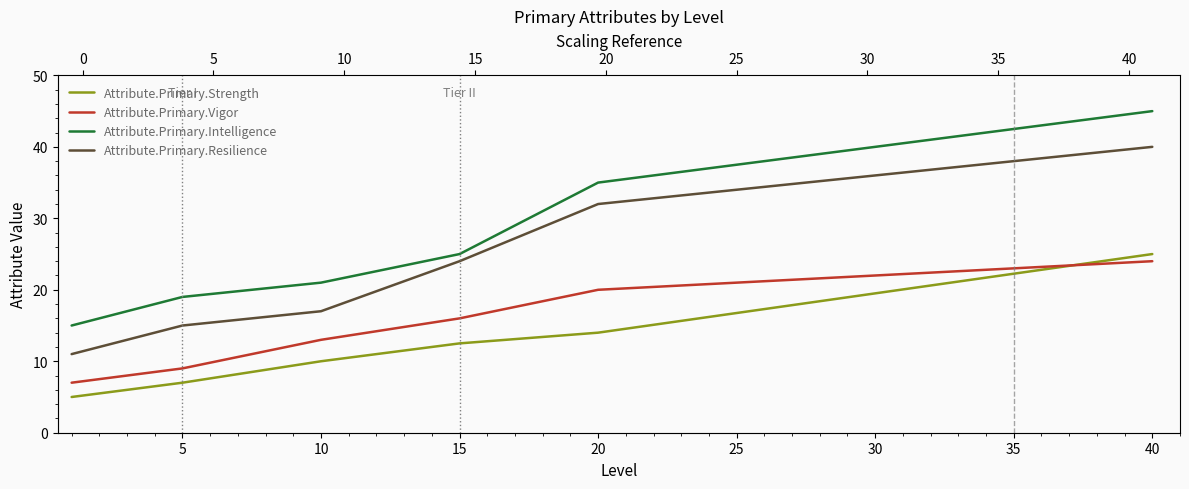

True or false: Attribute.Primary.Intelligence and Attribute.Primary.Strength intersect in this chart.

False